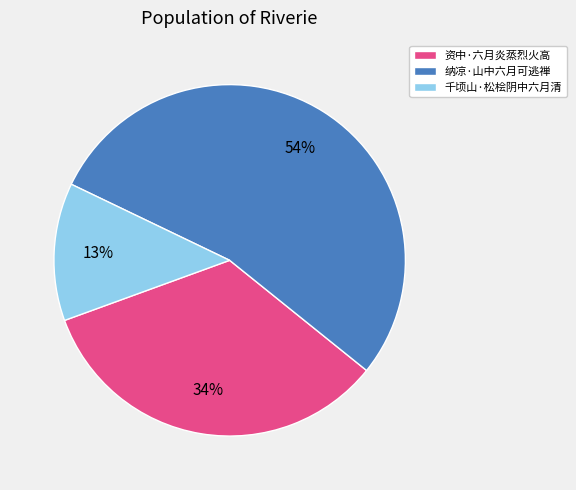

Which slice represents more than half of the pie?

纳凉·山中六月可逃禅